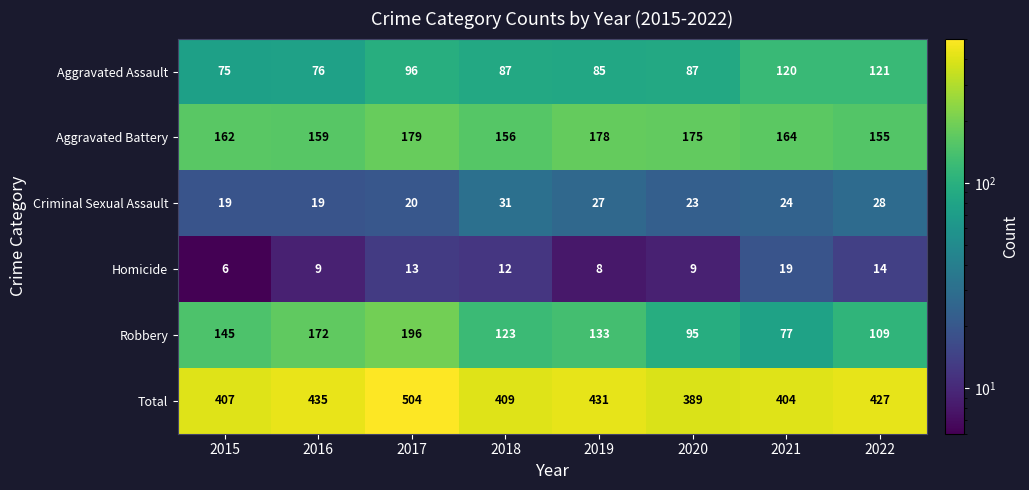

Which series has the widest spread of values?

Robbery